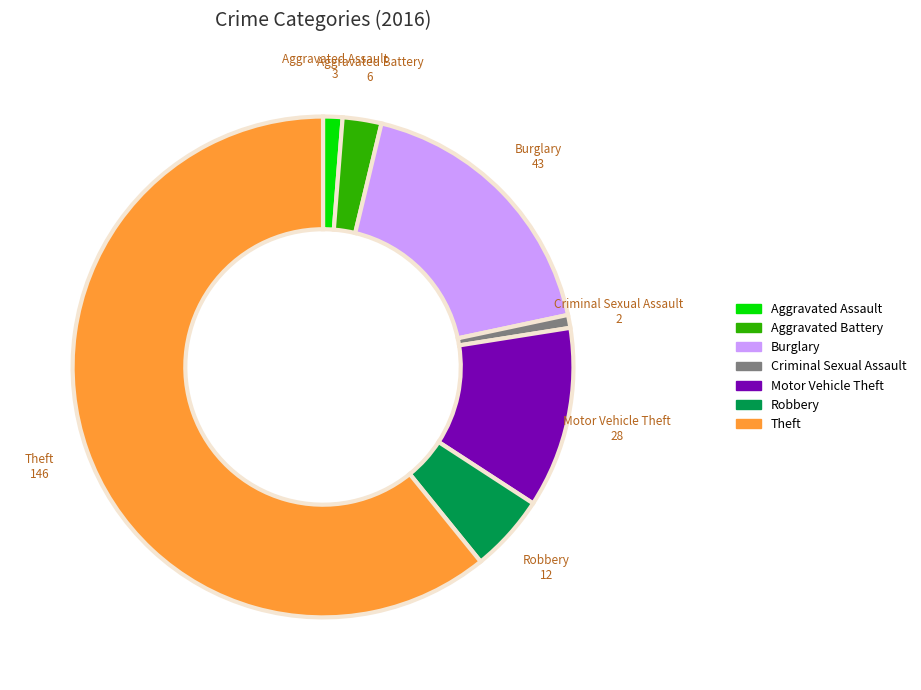

Is there any slice that represents more than half of the pie?

Yes